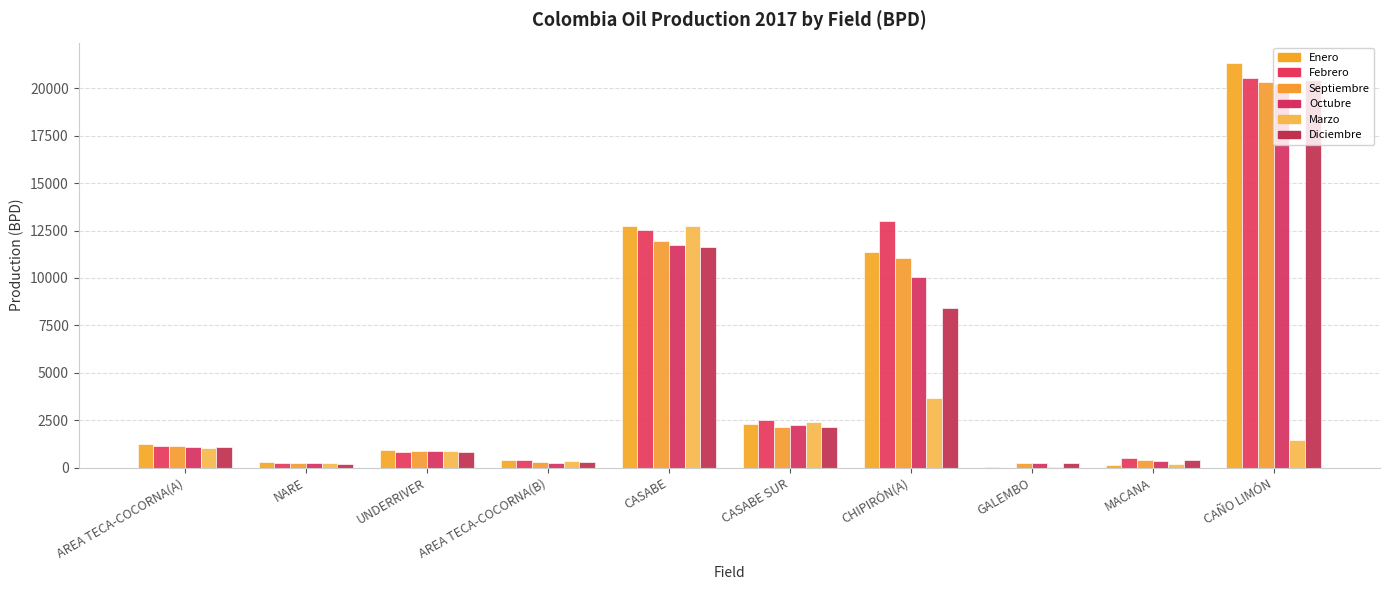

Reading left to right, list all the values displayed in this chart.

Enero: 1231.0	271.7	935.7	393.0	12745.0	2300.7	11376.1	4.9	110.8	21342.2
Febrero: 1108.9	257.0	796.9	386.0	12535.2	2487.2	13008.5	0.0	523.6	20543.3
Septiembre: 1130.2	232.0	887.7	280.0	11965.4	2125.1	11044.9	261.6	397.3	20342.8
Octubre: 1077.7	244.2	845.6	263.8	11750.8	2253.6	10035.8	252.6	350.1	20224.8
Marzo: 1026.2	252.9	880.2	361.6	12756.4	2393.0	3672.8	53.9	208.5	1471.7
Diciembre: 1099.3	208.8	833.3	278.0	11633.8	2123.4	8406.0	226.4	406.9	20420.2